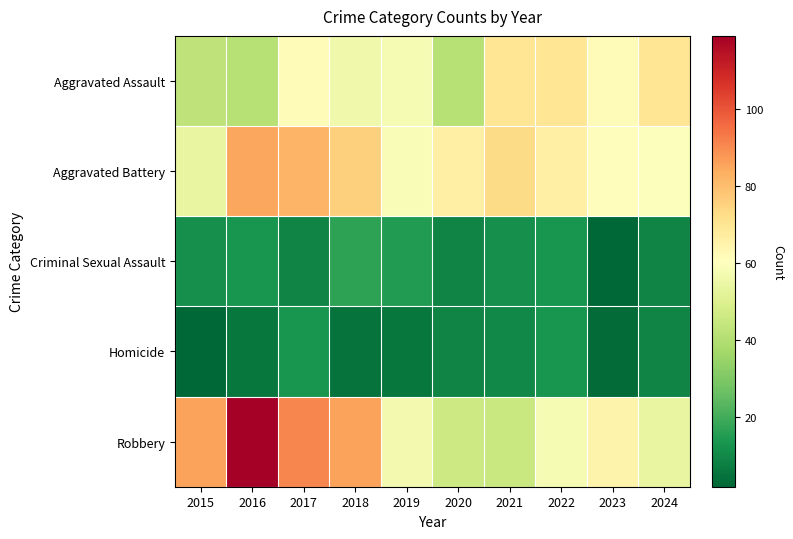

Which series changed the most between 2021 and 2024?

Aggravated Battery